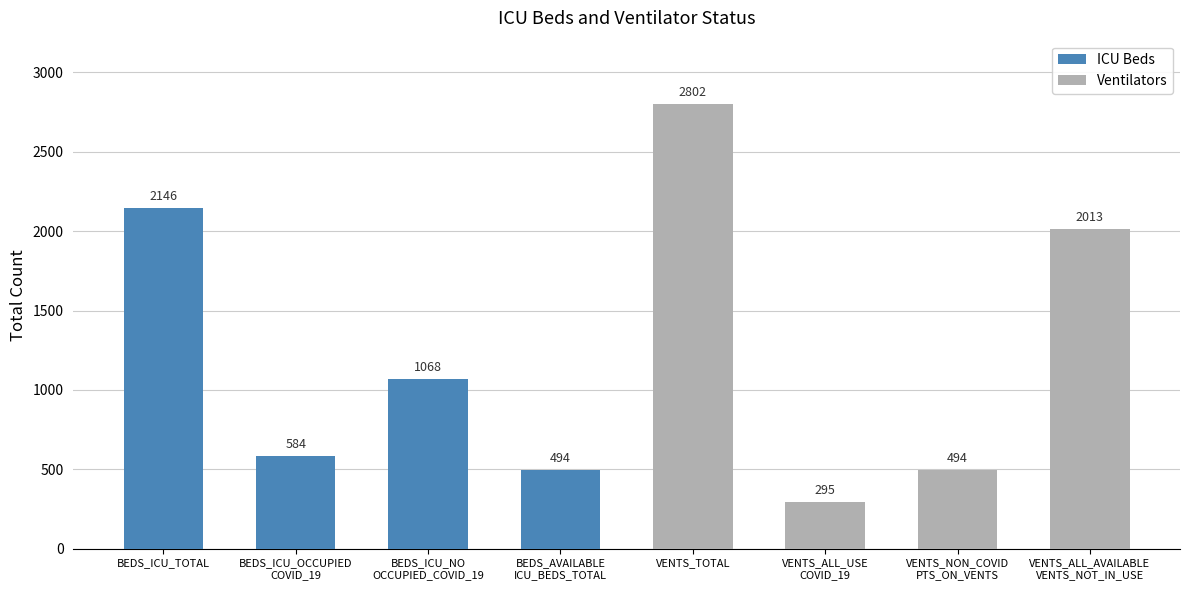

What is the label of the 3rd bar from the left?

BEDS_ICU_NO
OCCUPIED_COVID_19